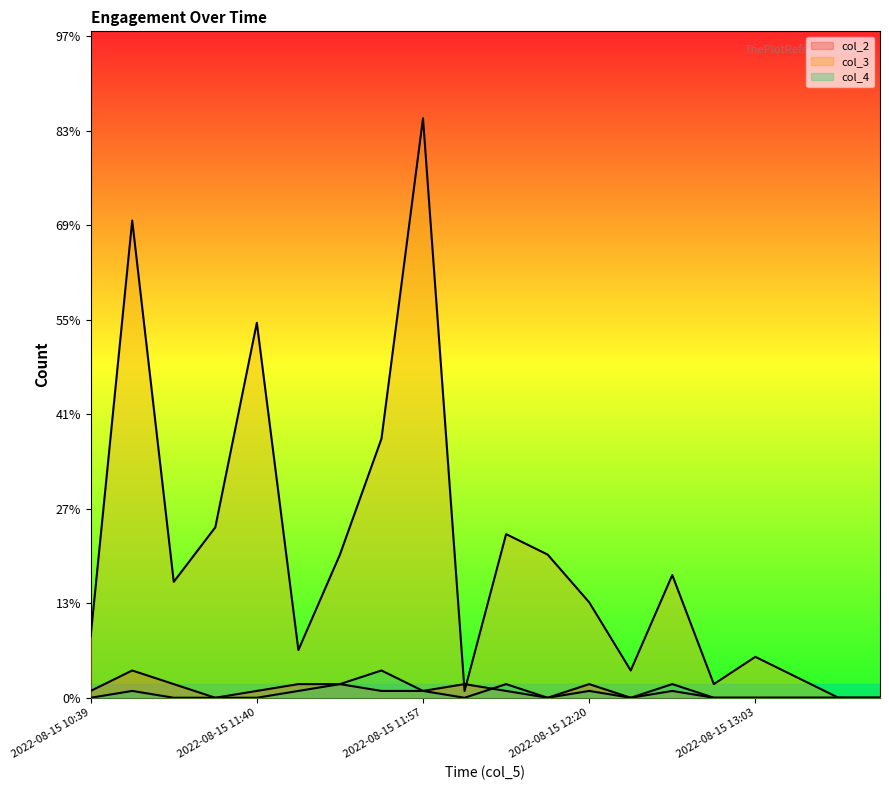

What are all the series names shown in the legend?

col_2, col_3, col_4